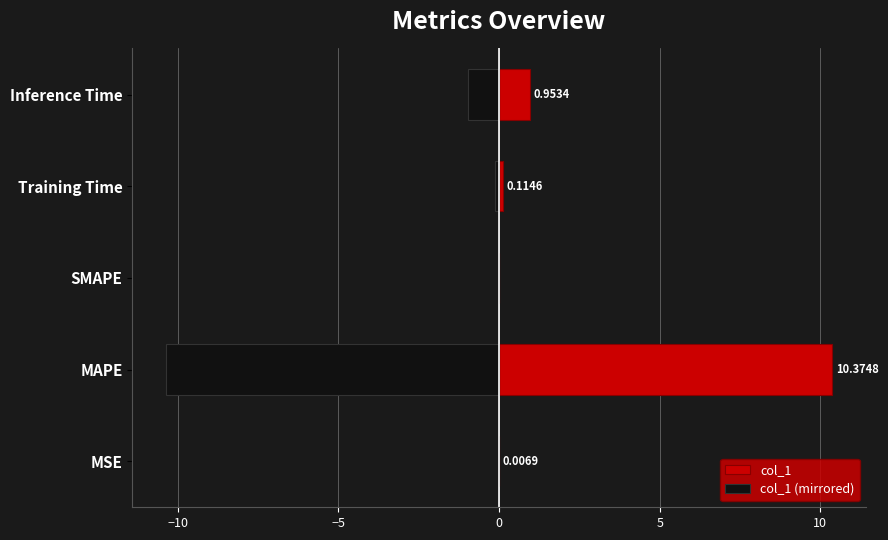

What is the greatest value displayed?

10.4